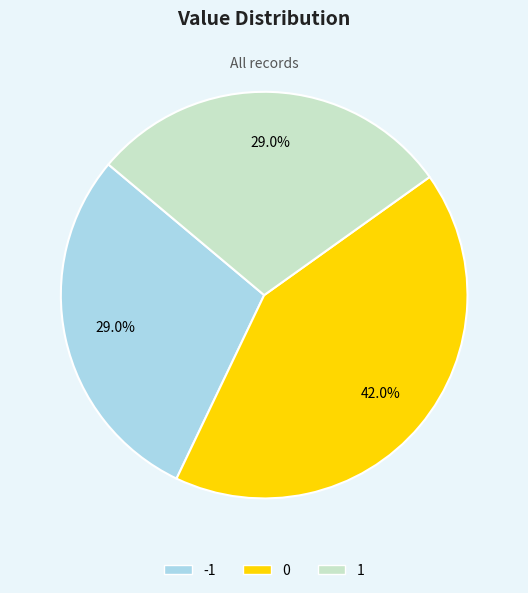

Is there a majority slice in this chart?

No